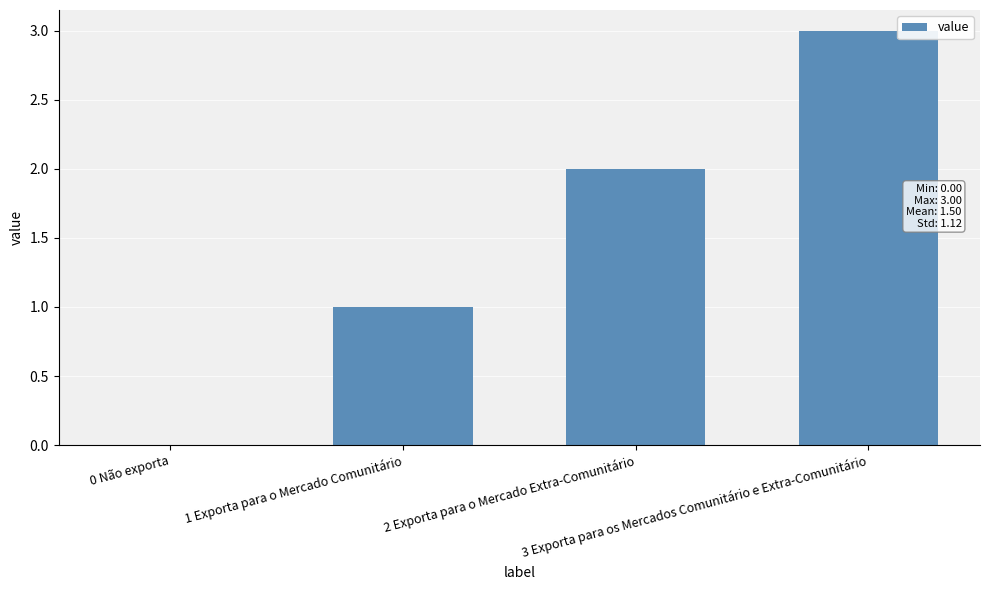

How many values are between 1 and 3?

3